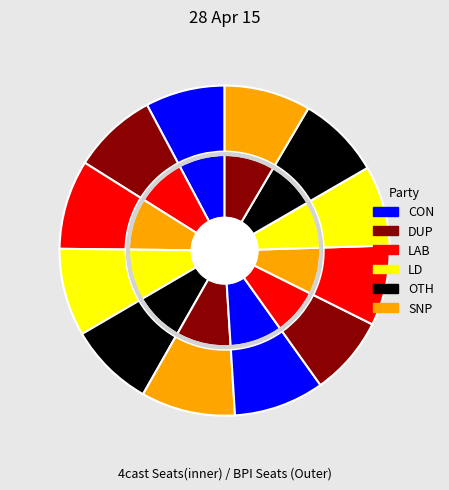

To the nearest percent, what portion does 3 represent?

9%